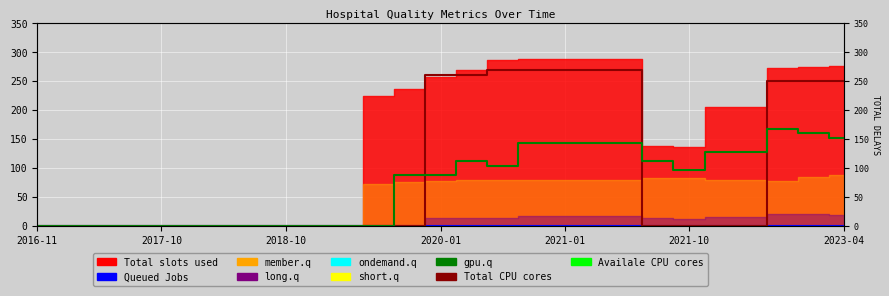

True or false: Availale CPU cores and Queued Jobs cross at least once.

False